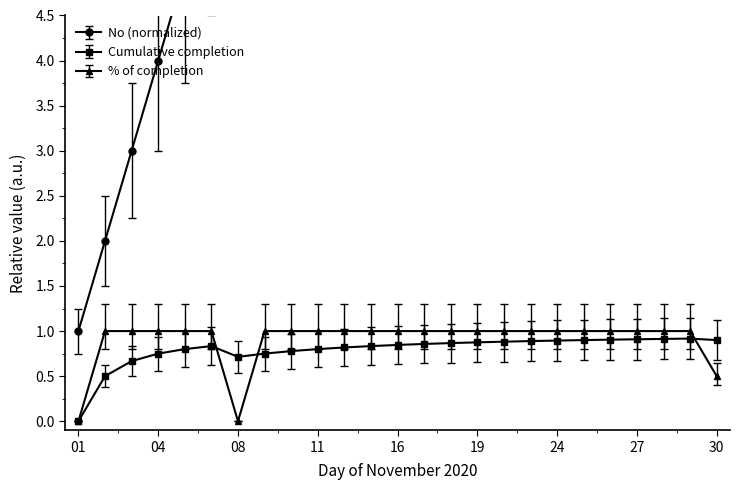

At which category is the sum across all series the highest?

30